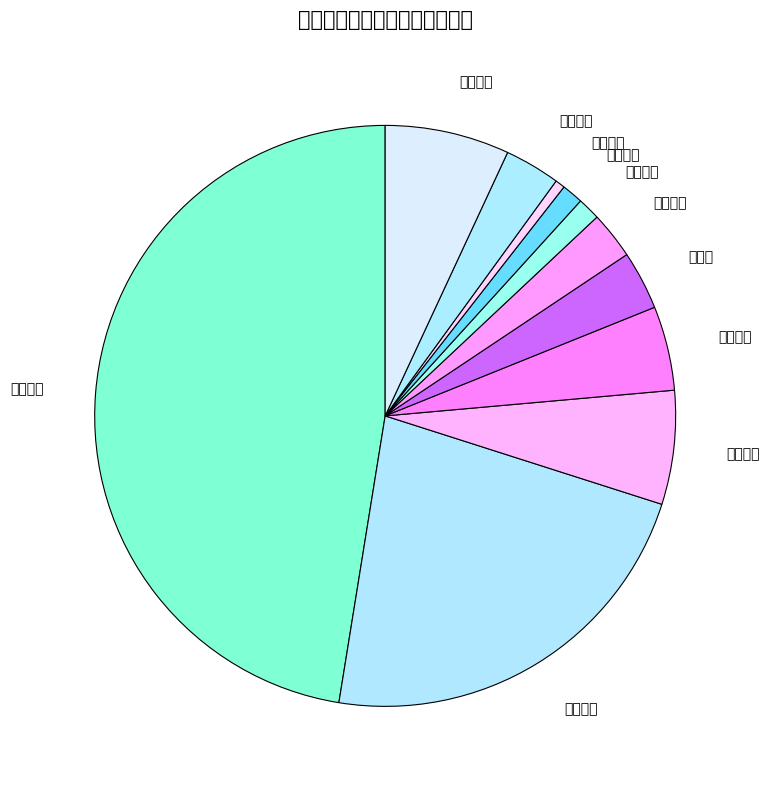

Count the number of slices in the pie.

11